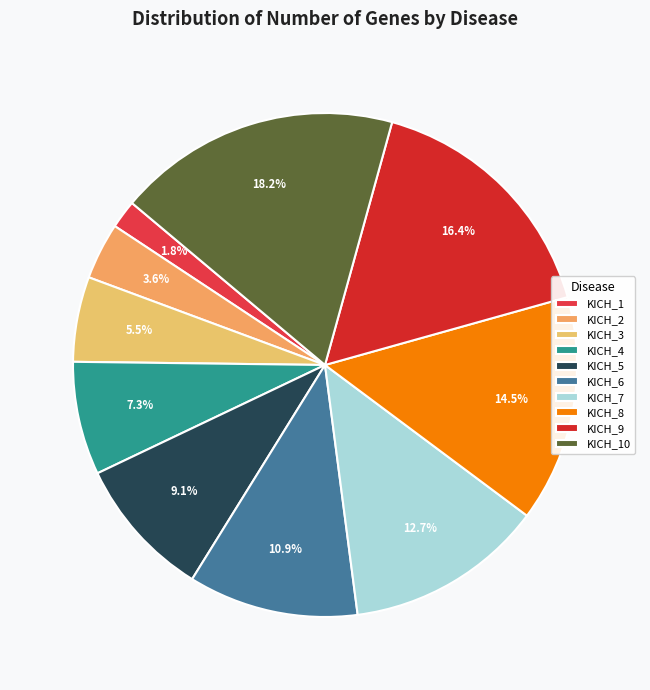

How much of the chart is everything except KICH_2?

96.4%